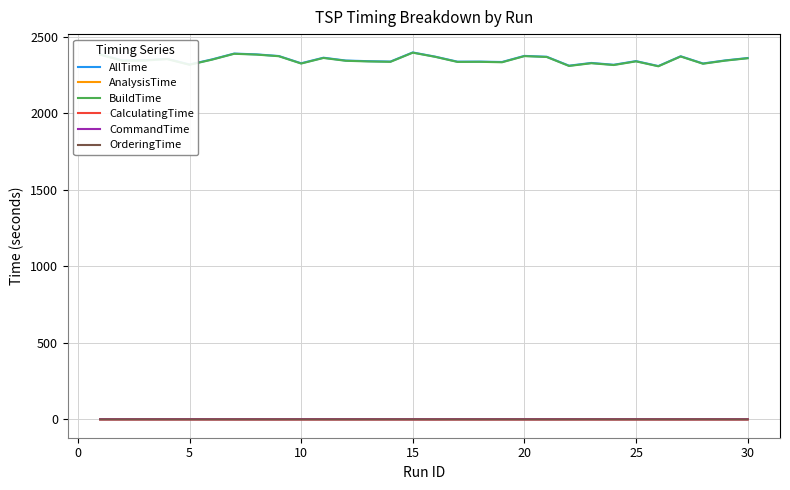

At how many categories does at least one series exceed 337?

30